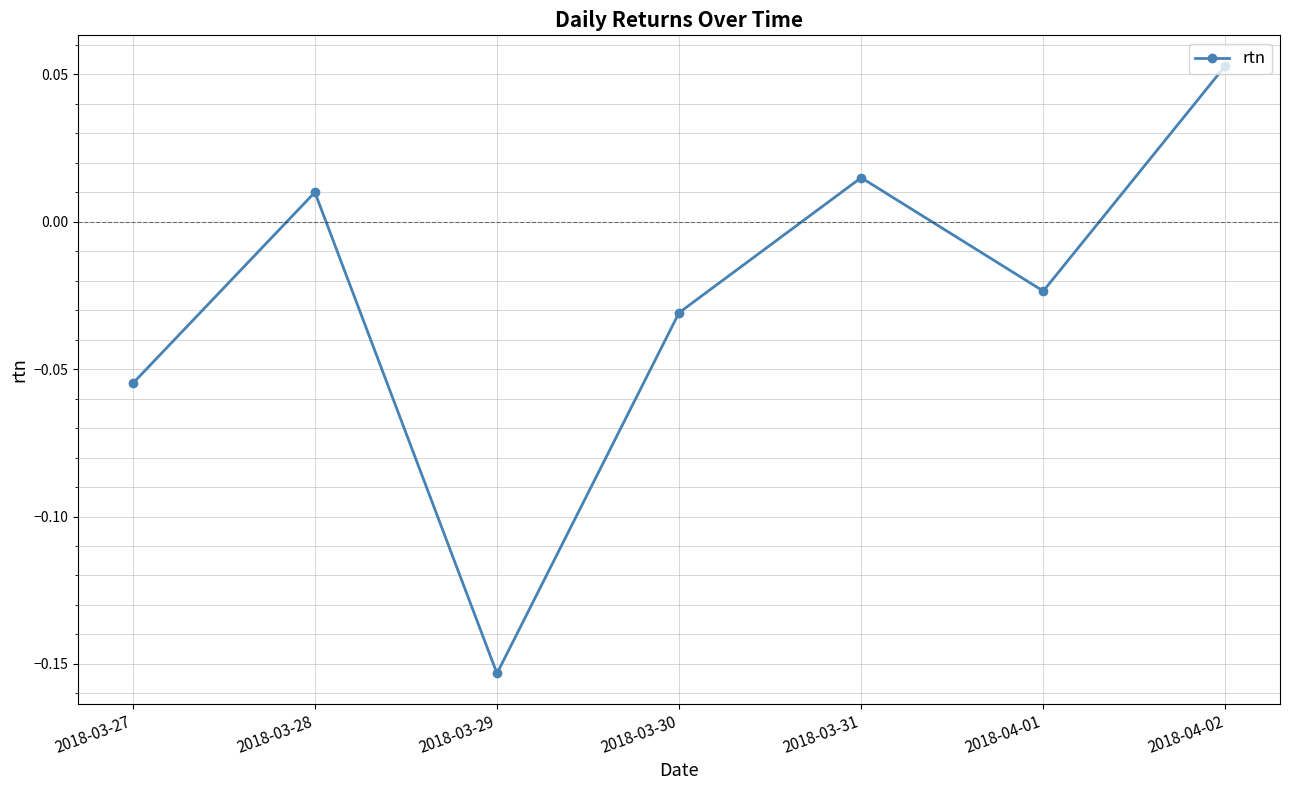

What is the label of the 1st point from the right?

2018-04-02